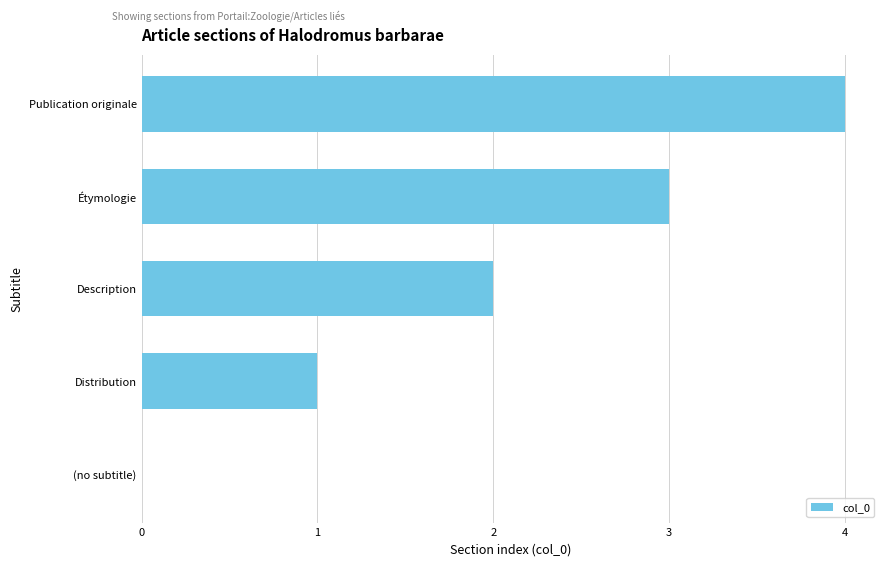

Is it true that the value at (no subtitle) is 1?

False